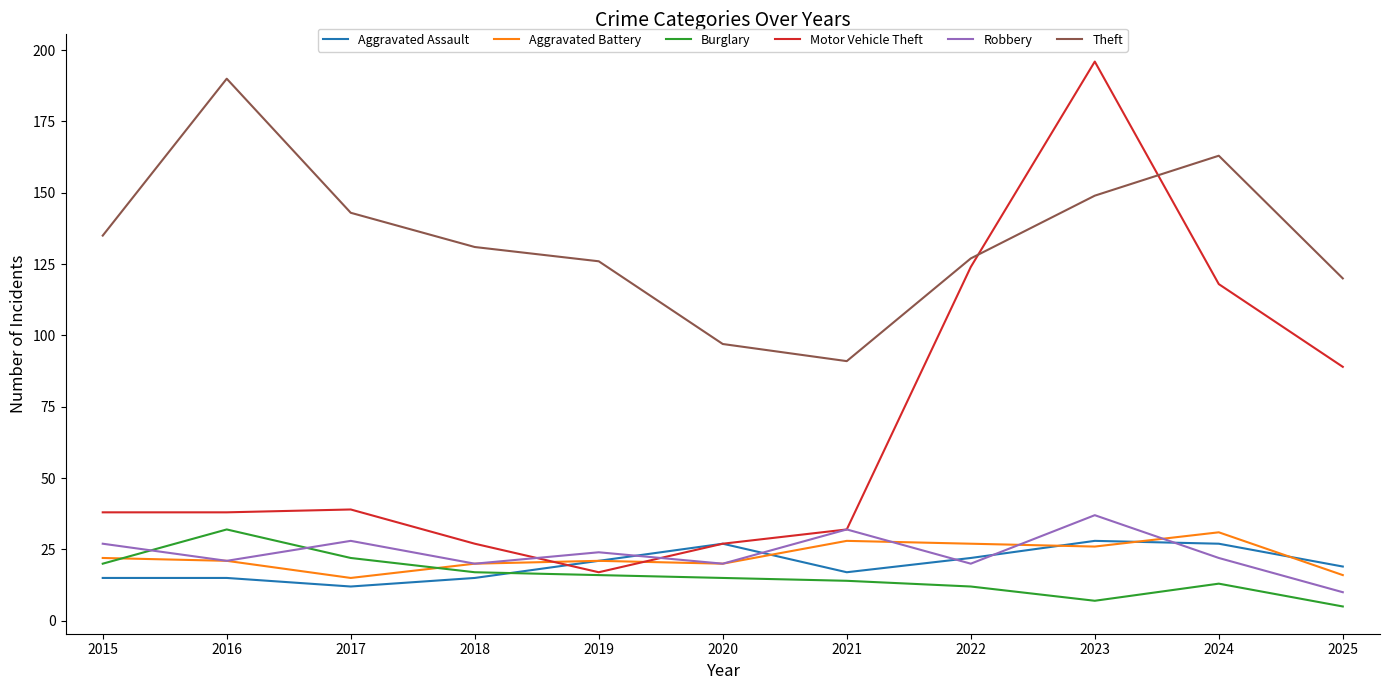

Which category has the lowest value in the Robbery series?

2025